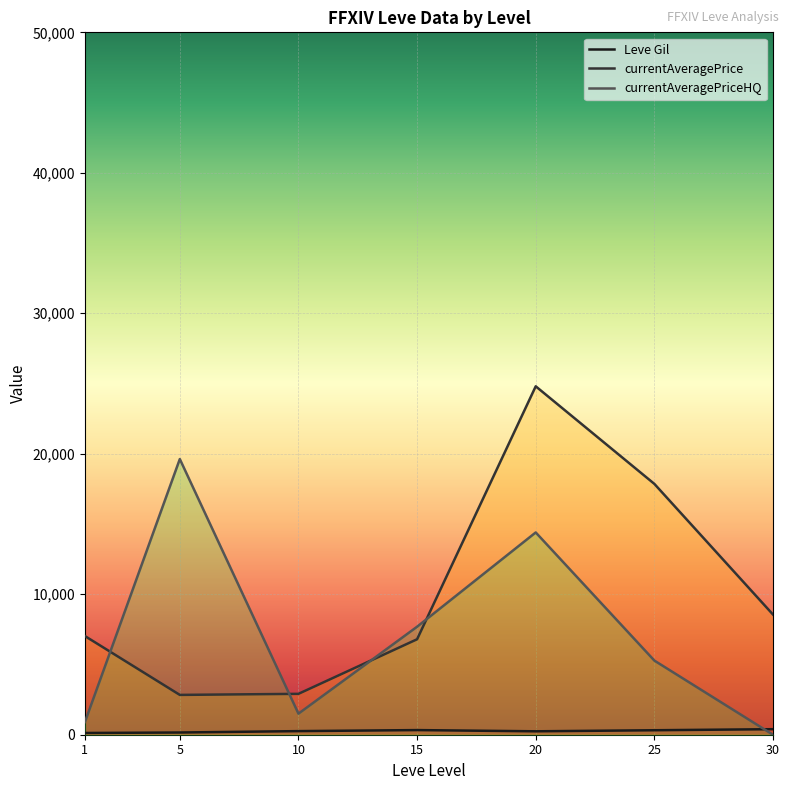

Count the number of data series in this chart.

3